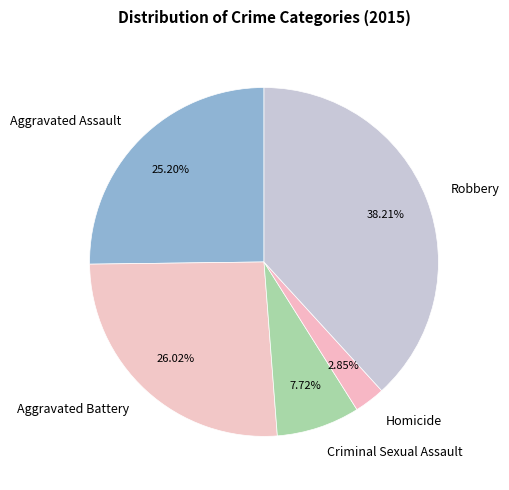

What portion of the pie excludes Homicide?

97.2%